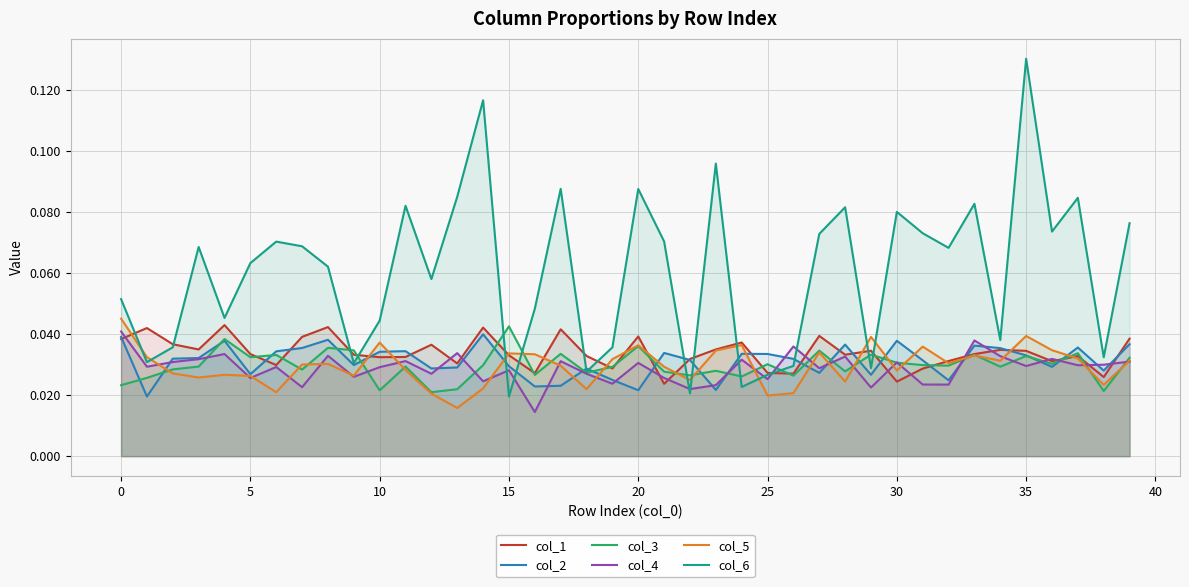

Which series has the largest total across all categories?

col_6